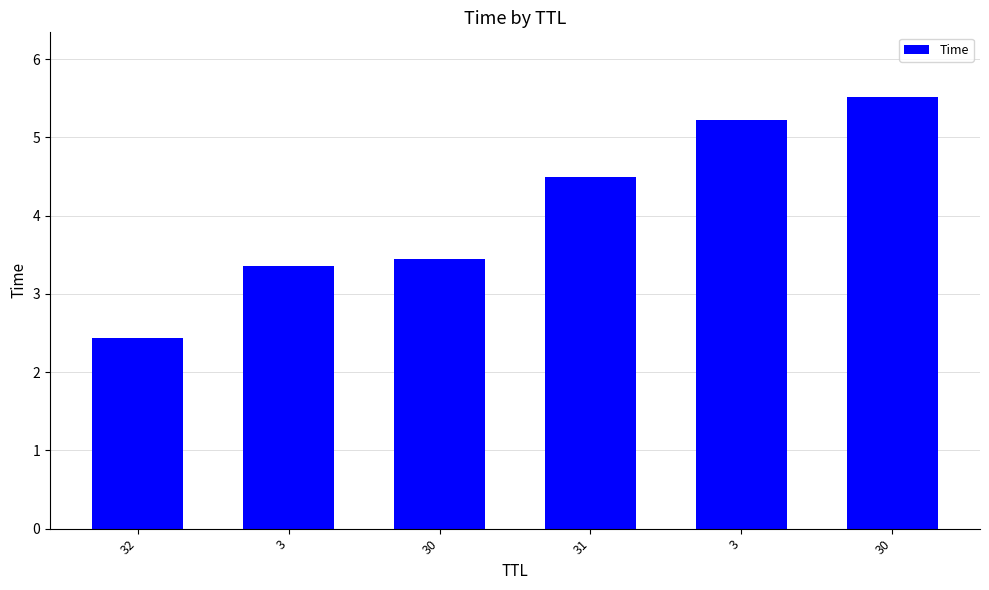

Rank the categories by value from highest to lowest.

30, 3, 31, 30, 3, 32